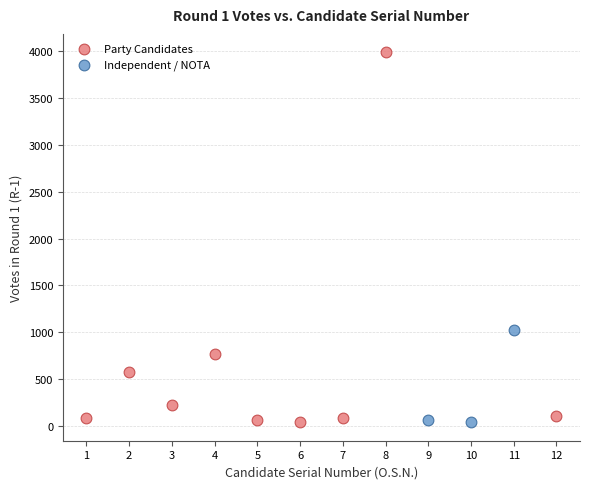

Which series contains the highest Y value?

Party Candidates